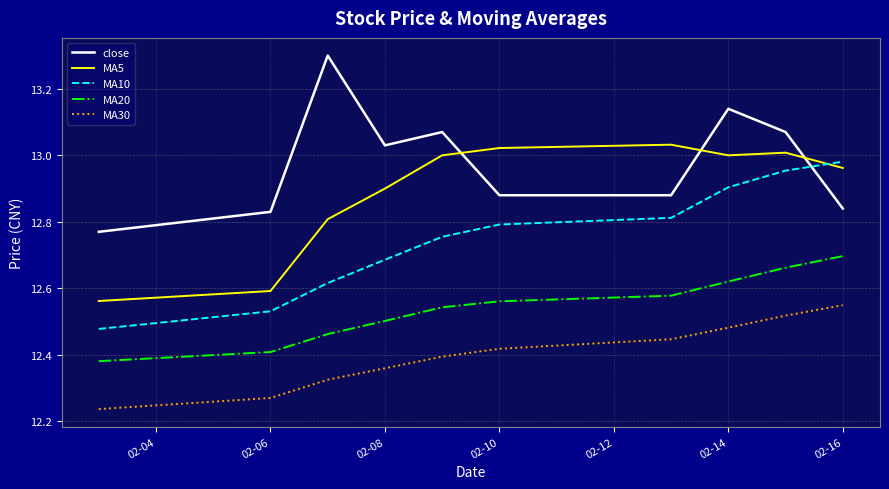

List the series in order of their overall mean, highest first.

close, MA5, MA10, MA20, MA30